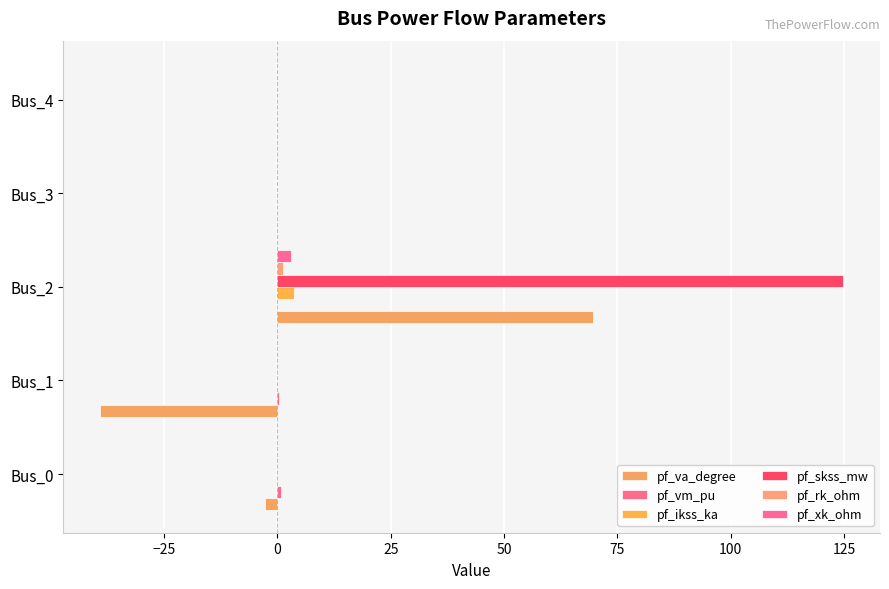

How many distinct data groups are displayed?

6